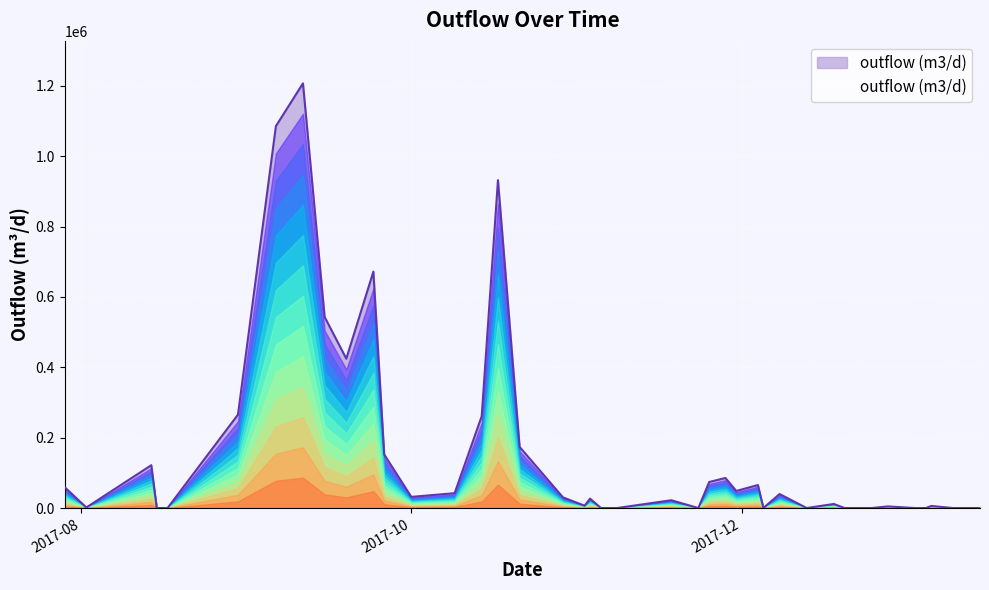

What is the greatest value displayed?

1207092.3